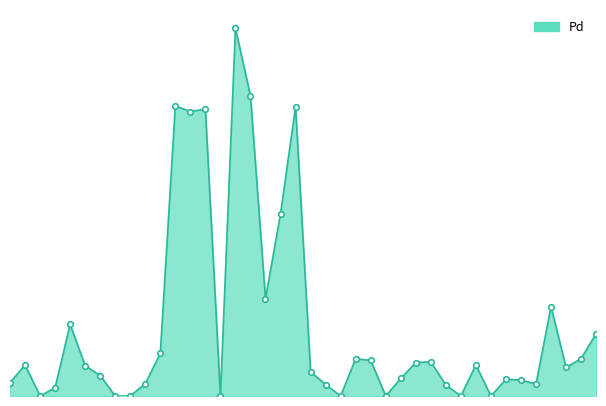

Is this an area chart (filled region under the line)?

Yes